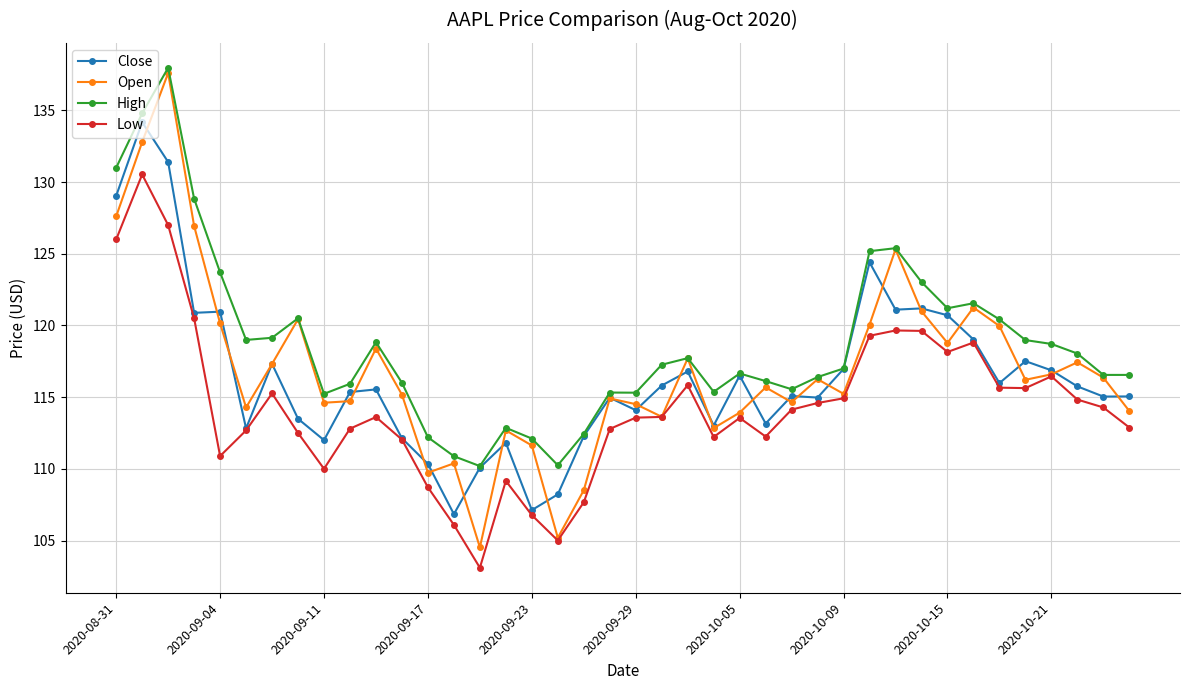

Does the chart have visible grid lines?

Yes